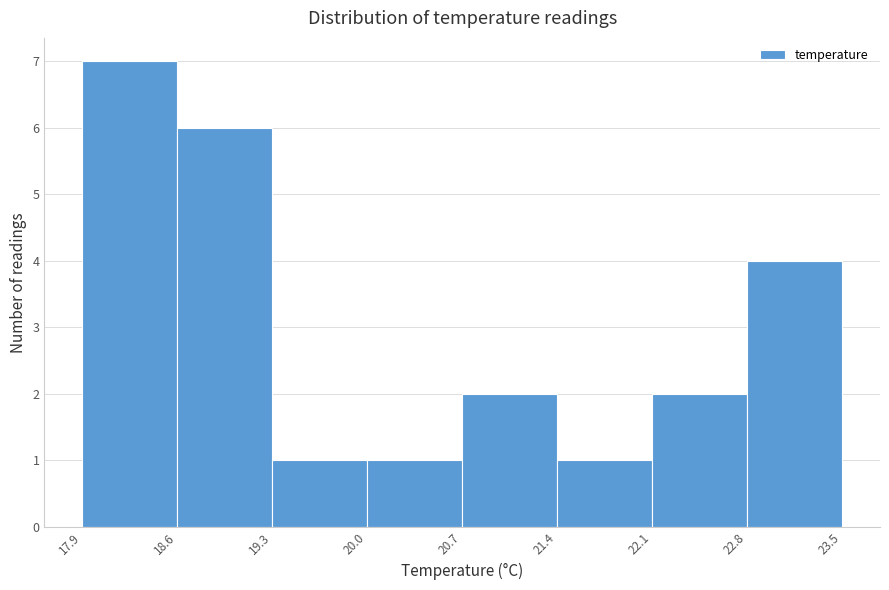

Reading left to right, list every bar in this chart as the range it spans on the x-axis followed by its height. The values are not printed on the chart, so give them approximately, as read against the axis.

17.9 to 18.6: 7
18.6 to 19.3: 6
19.3 to 20.0: 1
20.0 to 20.7: 1
20.7 to 21.4: 2
21.4 to 22.1: 1
22.1 to 22.8: 2
22.8 to 23.5: 4